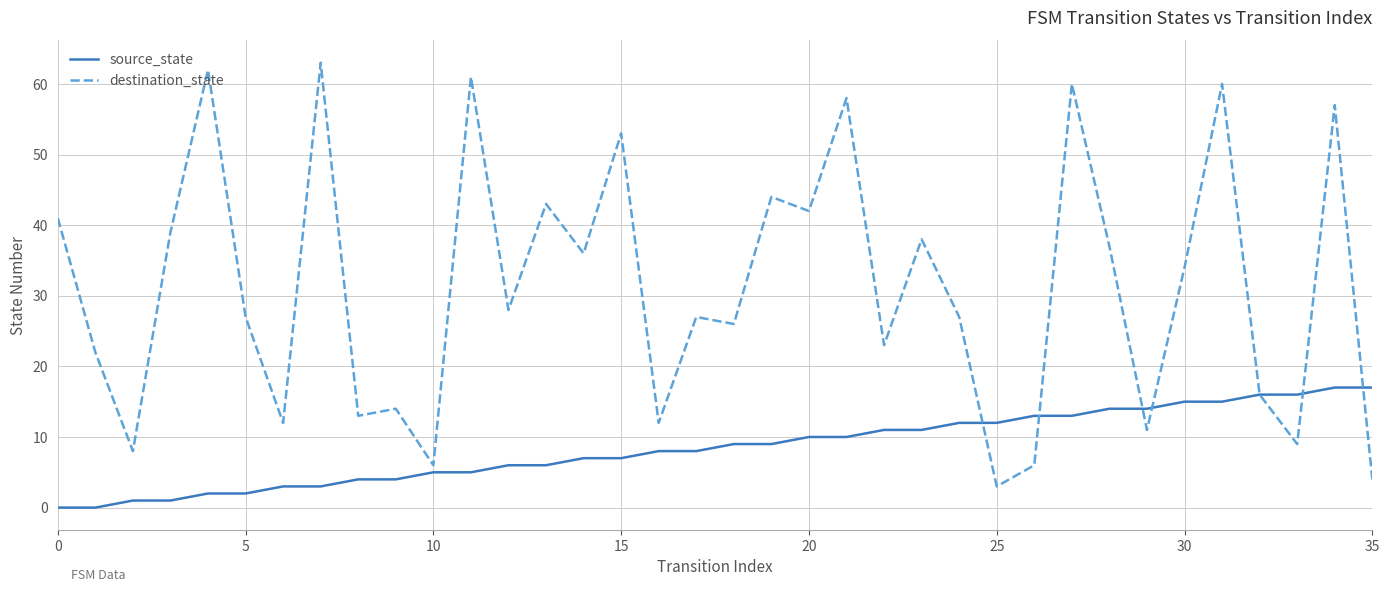

Rank the series by their maximum value, from lowest to highest.

source_state, destination_state